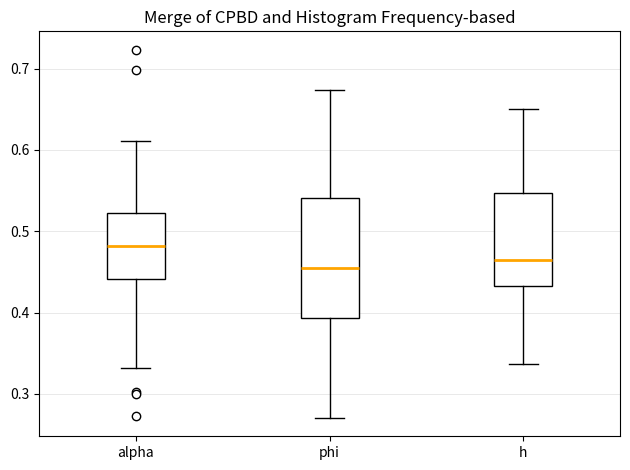

Reading left to right, read every box against the y-axis: the position of its median line, the range the box covers, and the ends of its whiskers. The values are not printed on the chart, so give them approximately, as read against the axis.

alpha: median 0.48, box 0.44 to 0.52, whiskers 0.33 to 0.61
phi: median 0.46, box 0.39 to 0.54, whiskers 0.27 to 0.67
h: median 0.47, box 0.43 to 0.55, whiskers 0.34 to 0.65